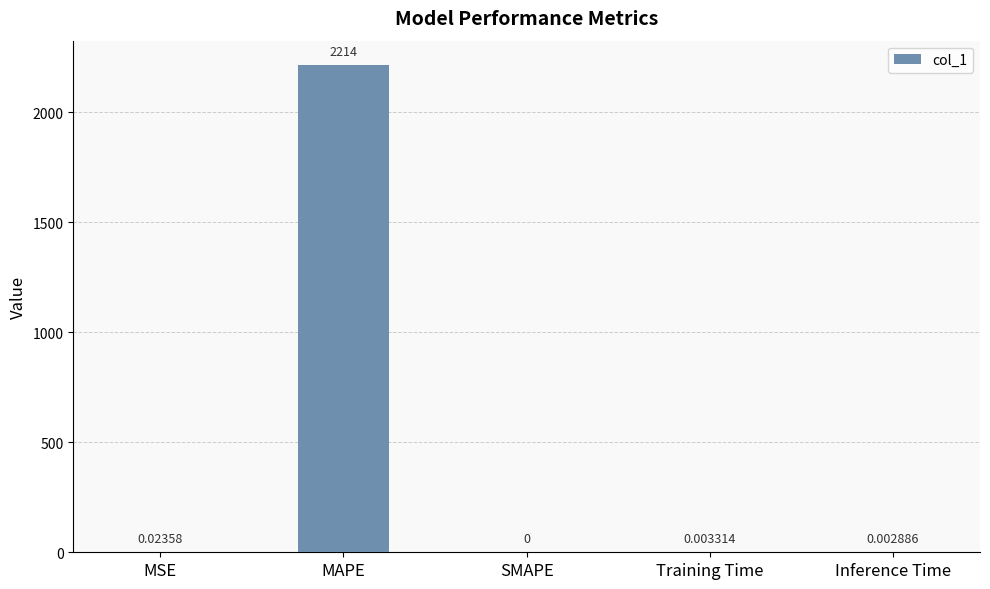

Which has a higher value, SMAPE or MSE?

MSE